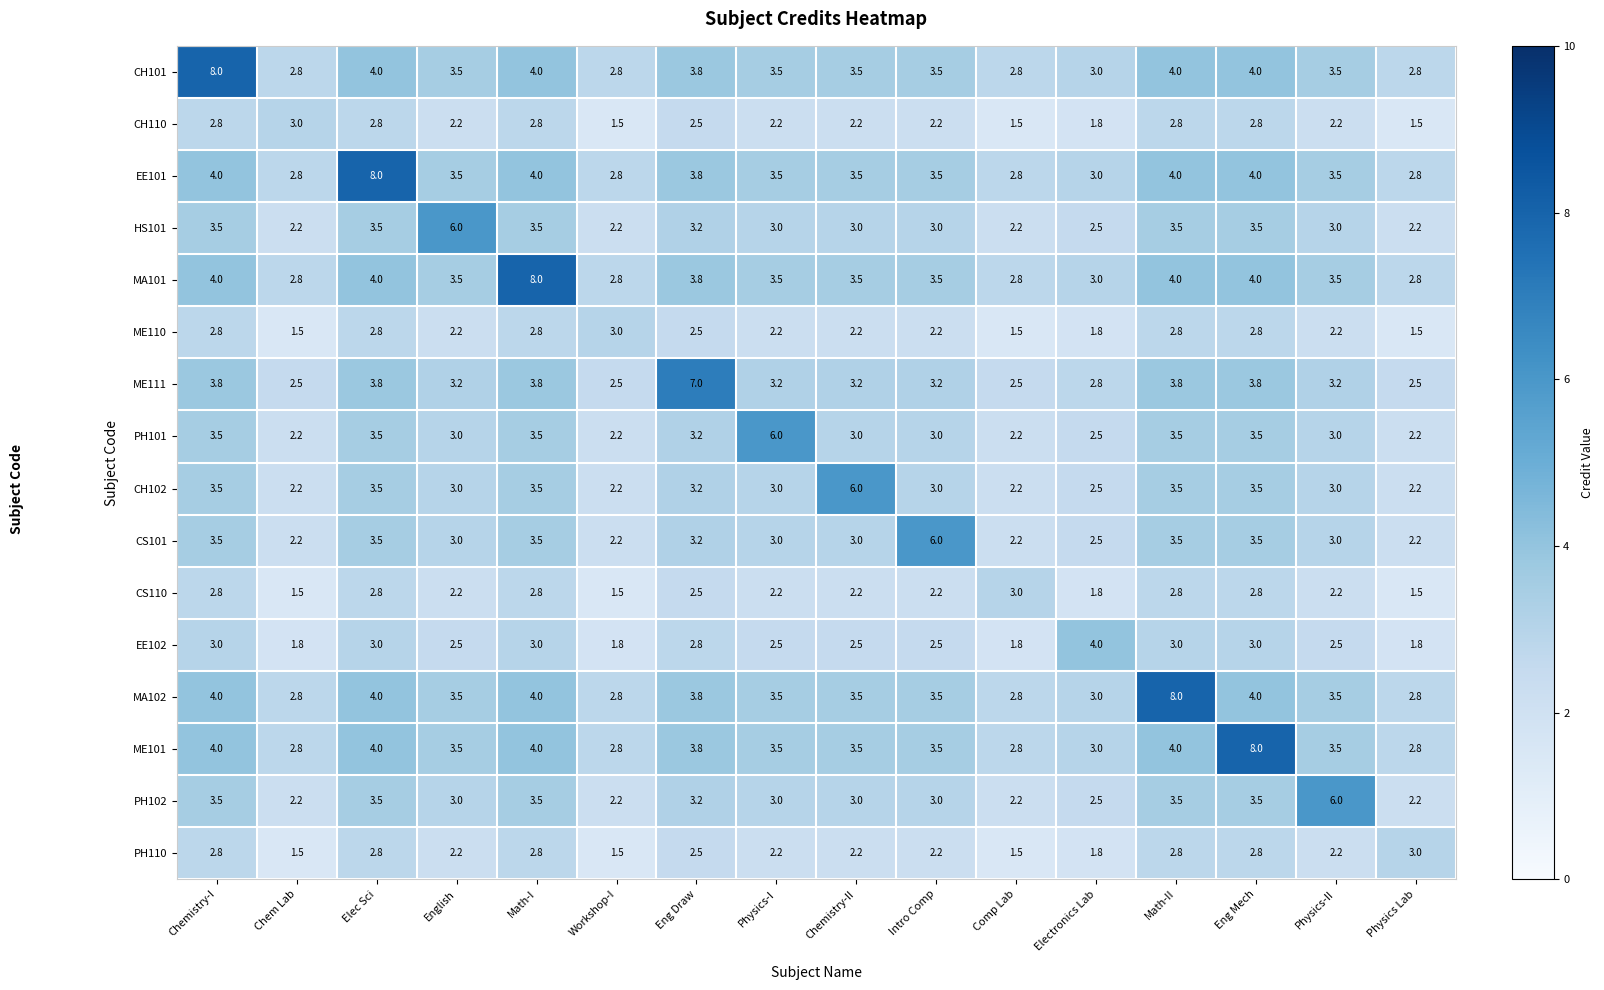

What is the total value across all series at English?

50.0